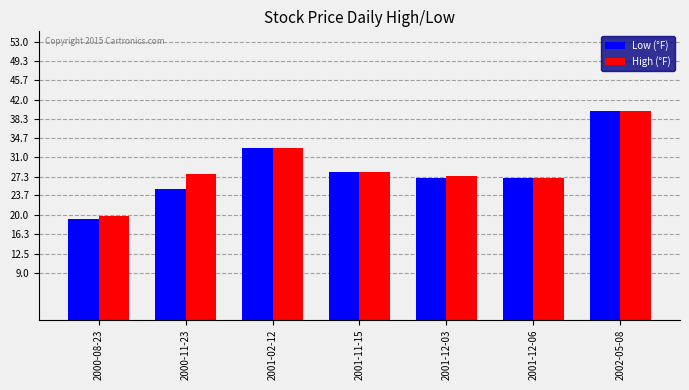

What position from the left is 2001-11-15?

4